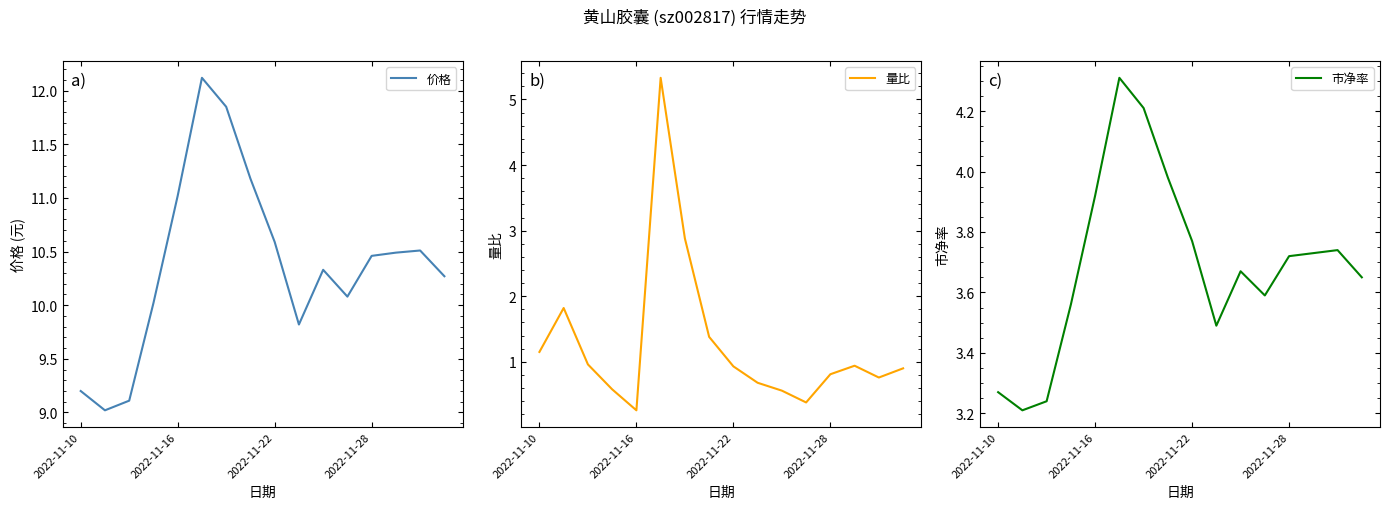

True or false: 价格 has a value of 4.9 at 2022-11-10.

False